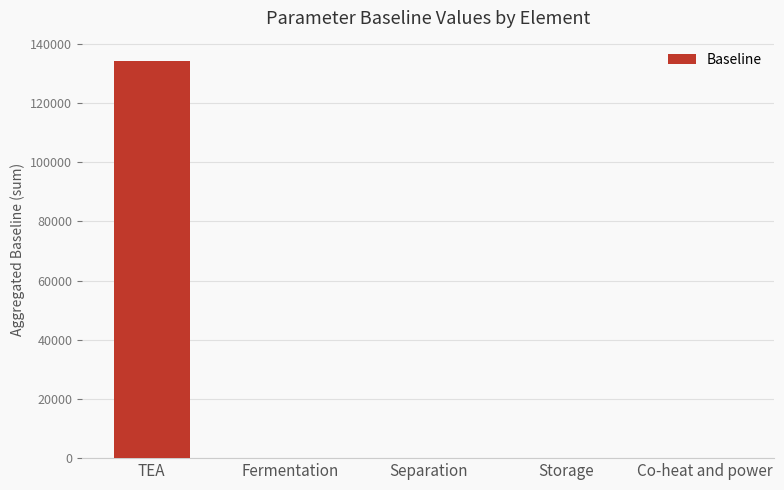

Count the number of values greater than 121.

3